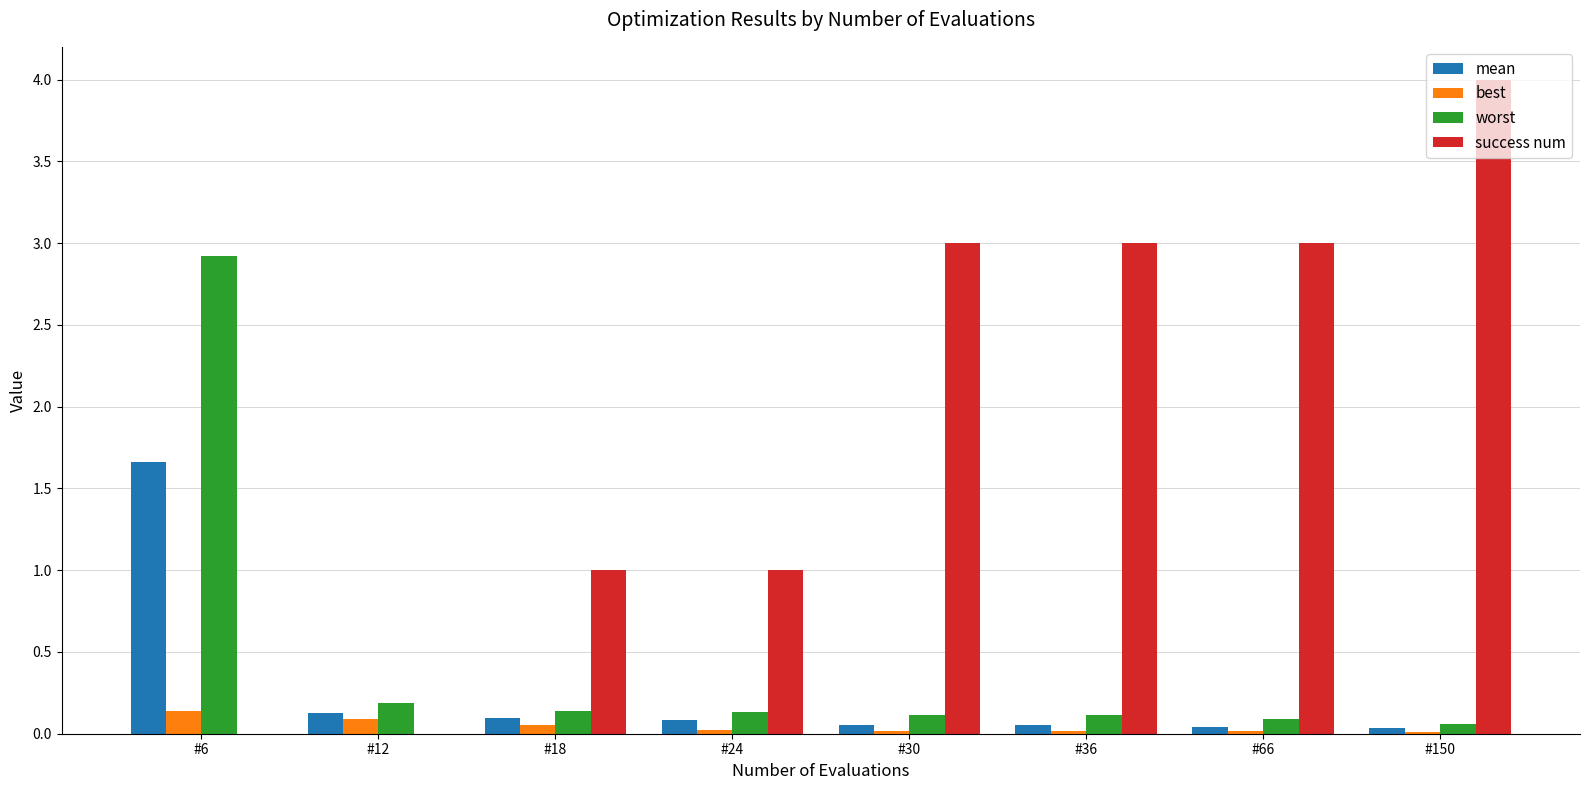

What is the average value of the success num series?

1.9